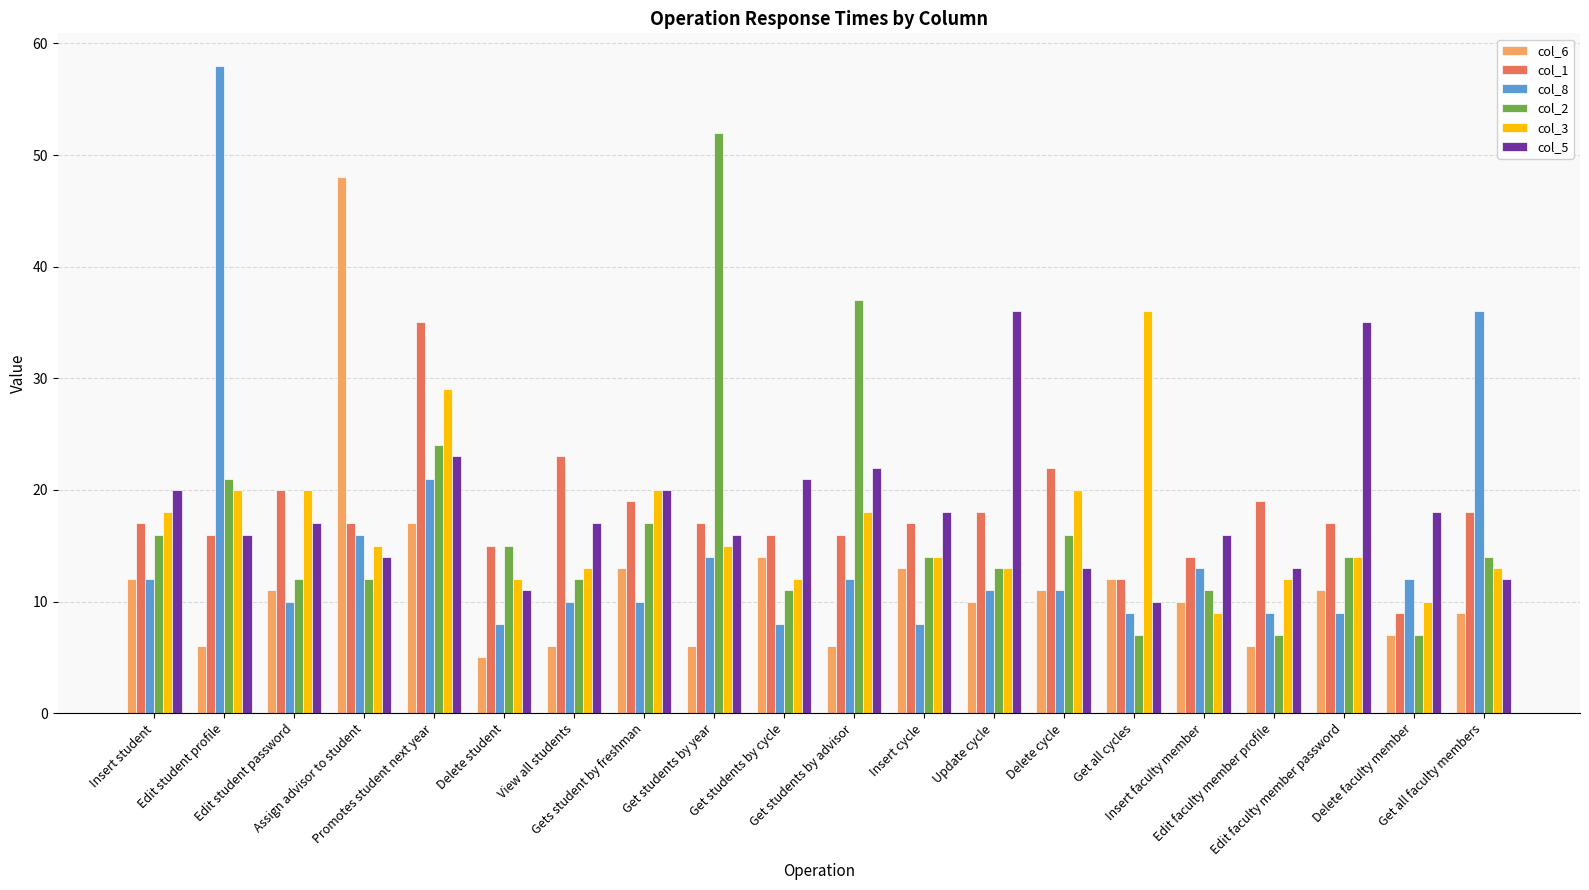

What is the label of the 17th bar from the right?

Assign advisor to student